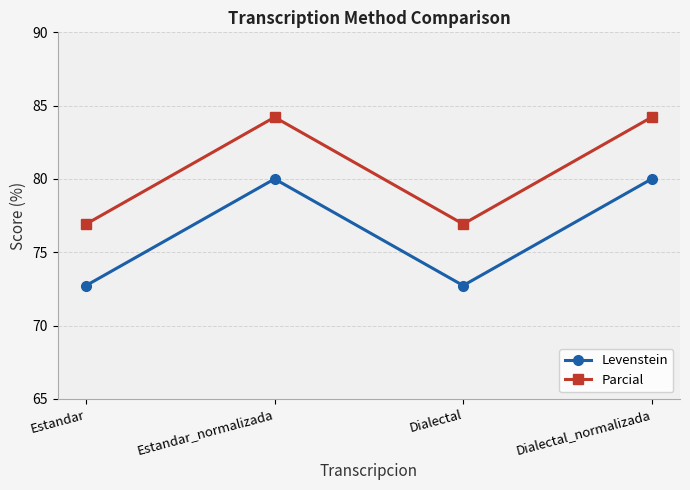

List the series in order of their peak value, highest first.

Parcial, Levenstein